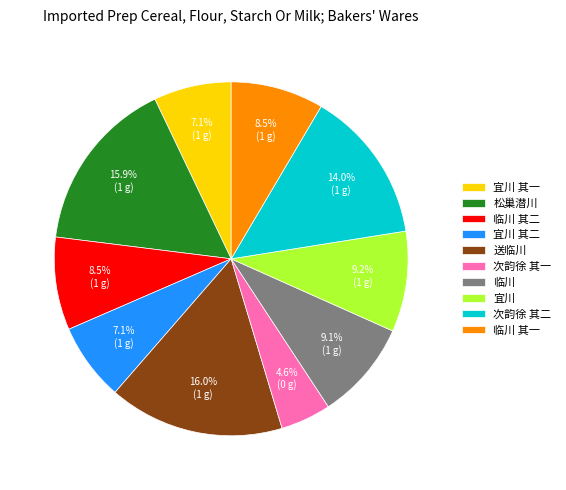

To the nearest percent, what is the average slice percentage?

10%